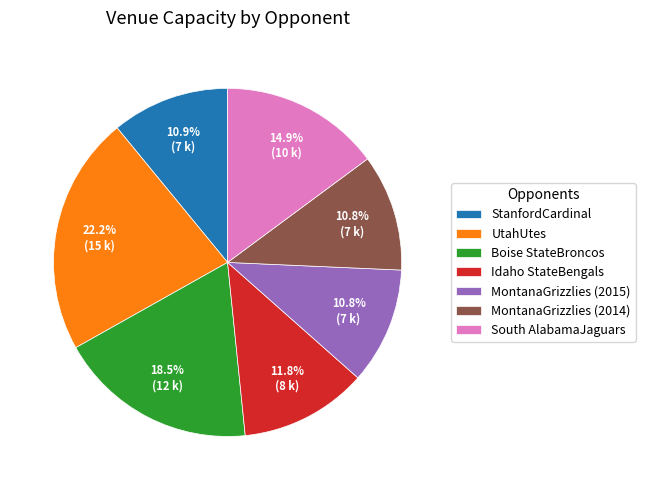

To the nearest percent, what percentage of the pie is UtahUtes?

22%